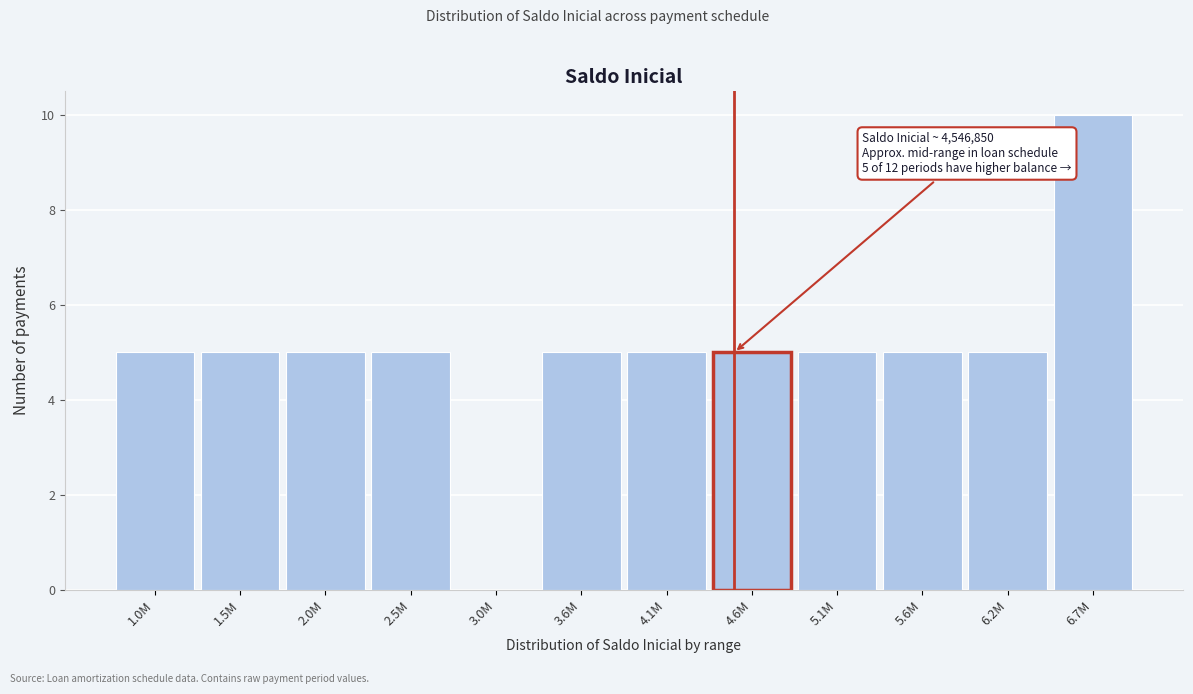

Reading left to right, what are all the values shown in this chart?

1.0M=5	1.5M=5	2.0M=5	2.5M=5	3.0M=0	3.6M=5	4.1M=5	4.6M=5	5.1M=5	5.6M=5	6.2M=5	6.7M=10